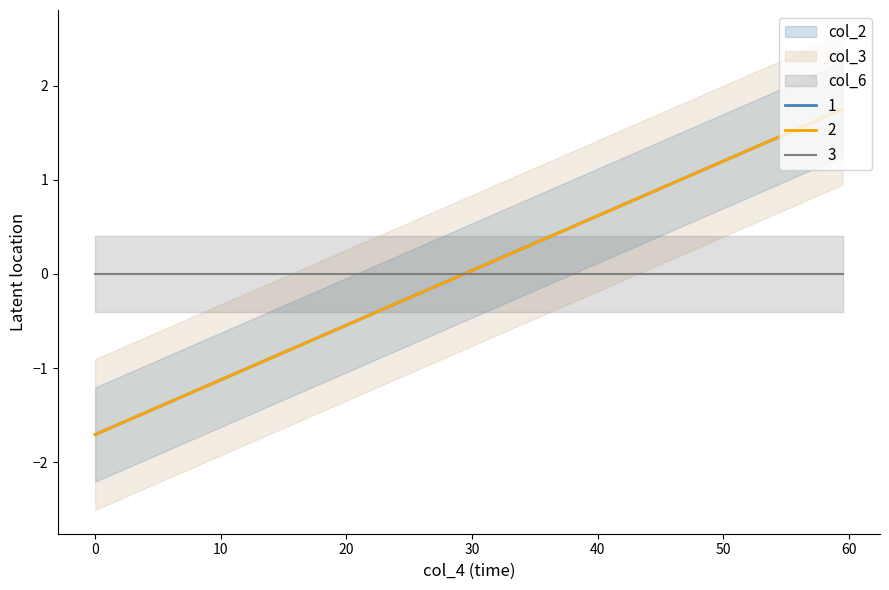

What is the label of the 3rd point from the right?

55.807162